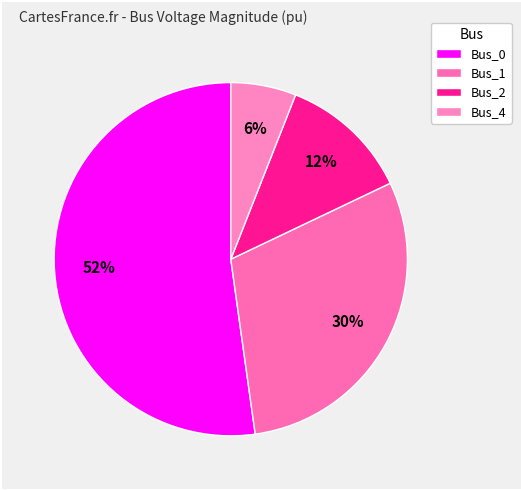

True or false: Bus_1 accounts for 41% of the total.

False